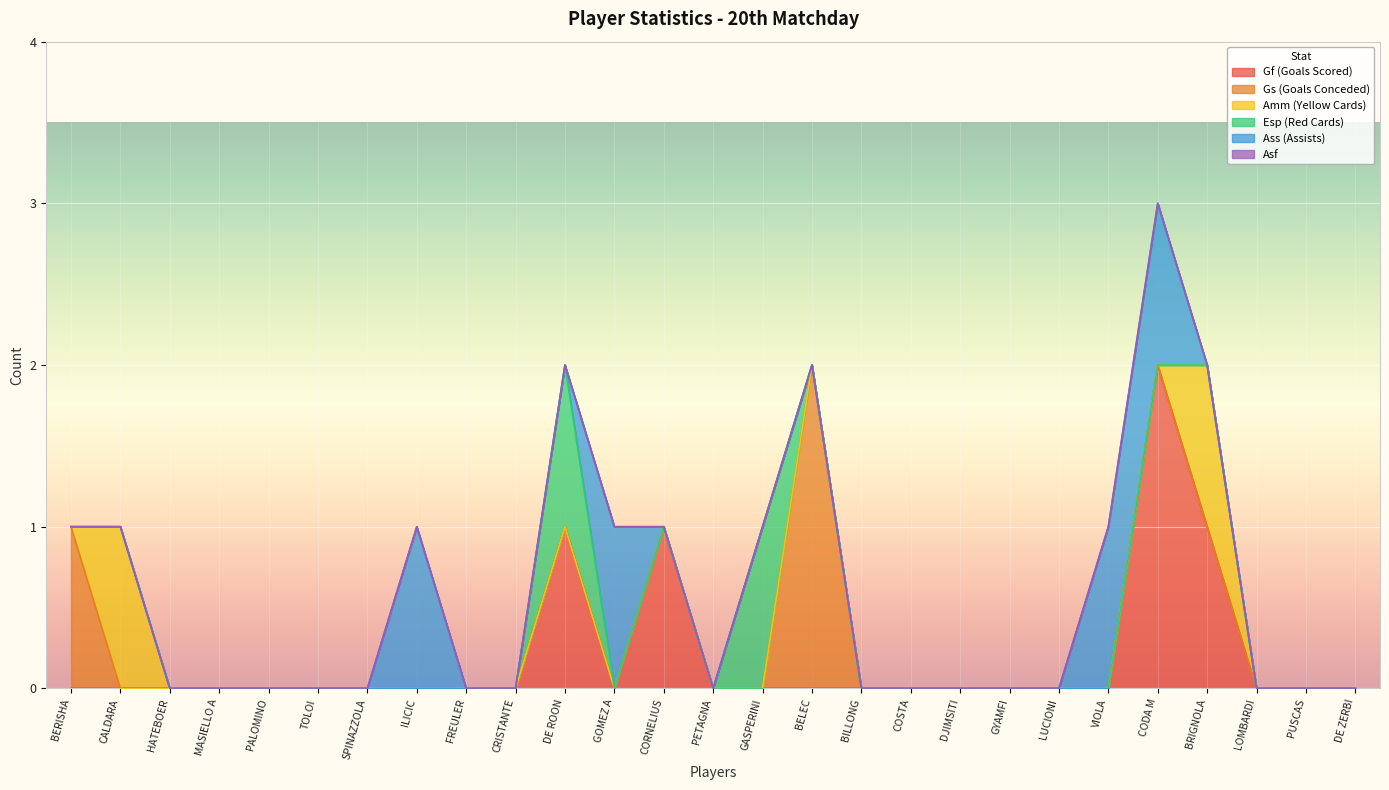

What are all the series names shown in the legend?

Gf (Goals Scored), Gs (Goals Conceded), Amm (Yellow Cards), Esp (Red Cards), Ass (Assists), Asf